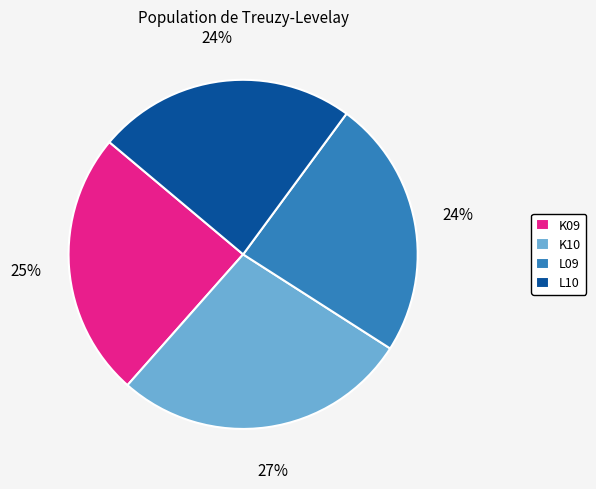

Between L10 and K10, which is larger?

K10